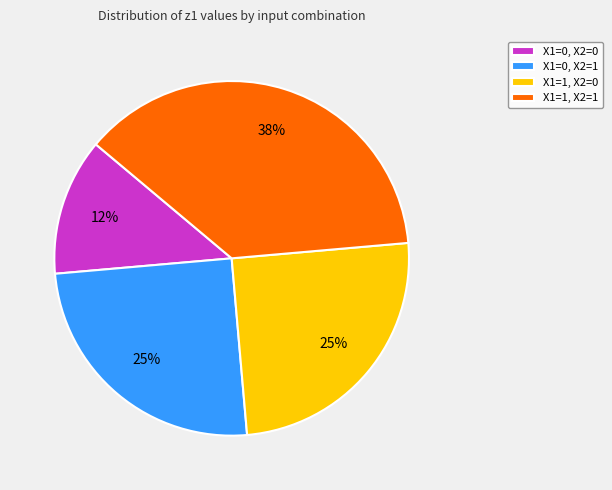

Count the number of slices in the pie.

4